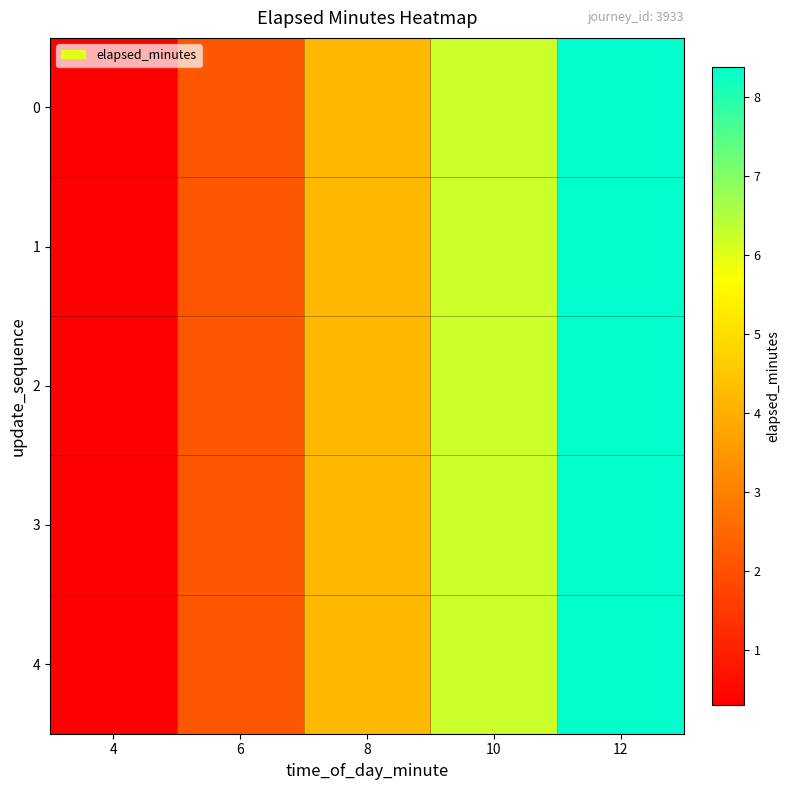

Which category has the lowest value across all series?

4